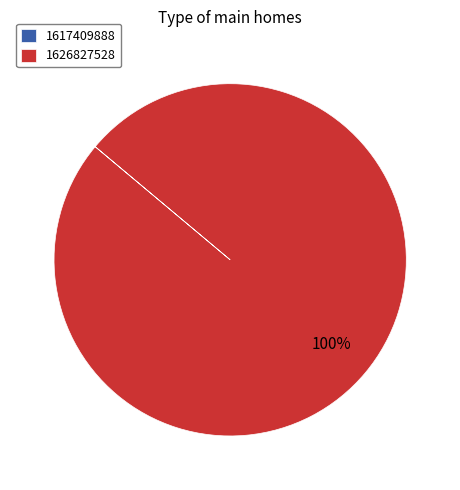

Does 1626827528 account for over 50% of the chart?

Yes